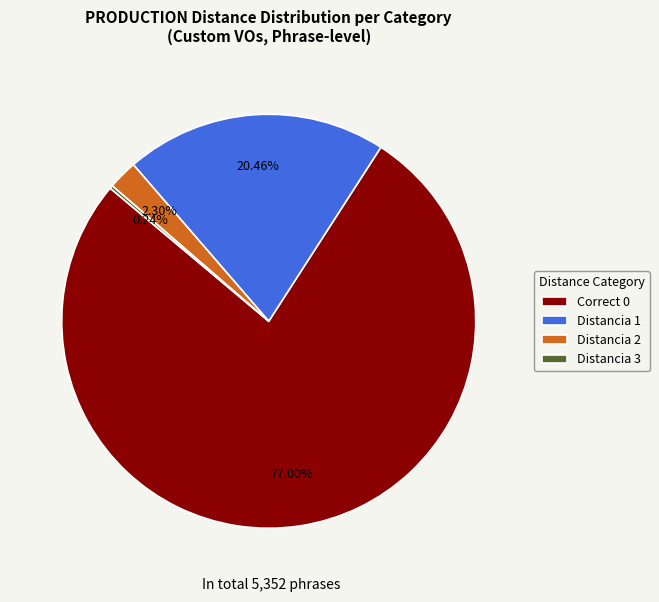

Is there any slice that represents more than half of the pie?

Yes